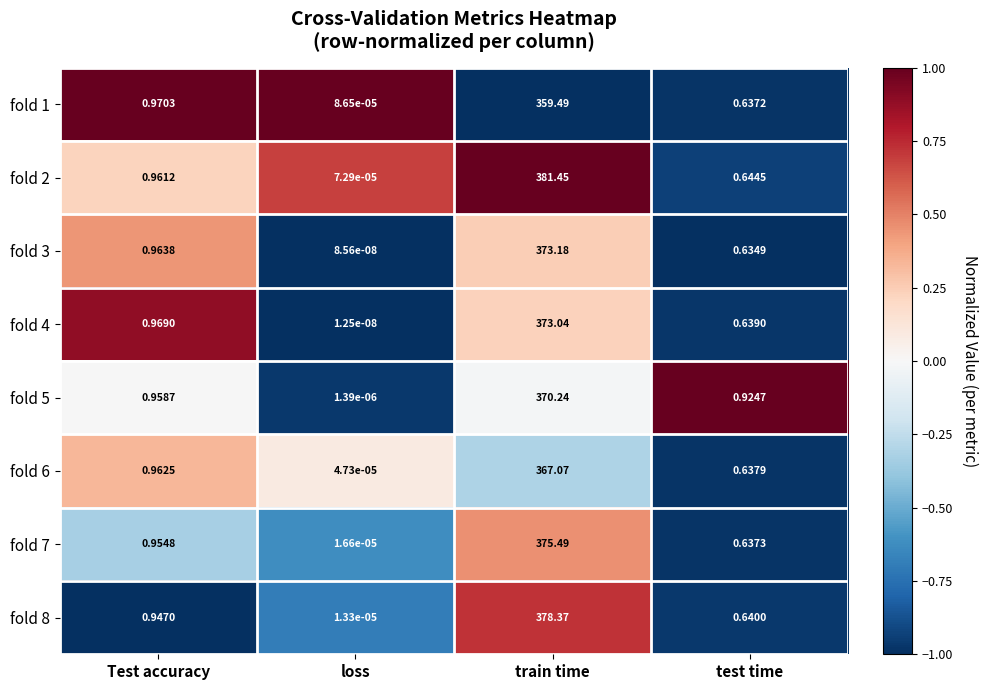

Where is fold 1 nearest to the value 179?

Test accuracy